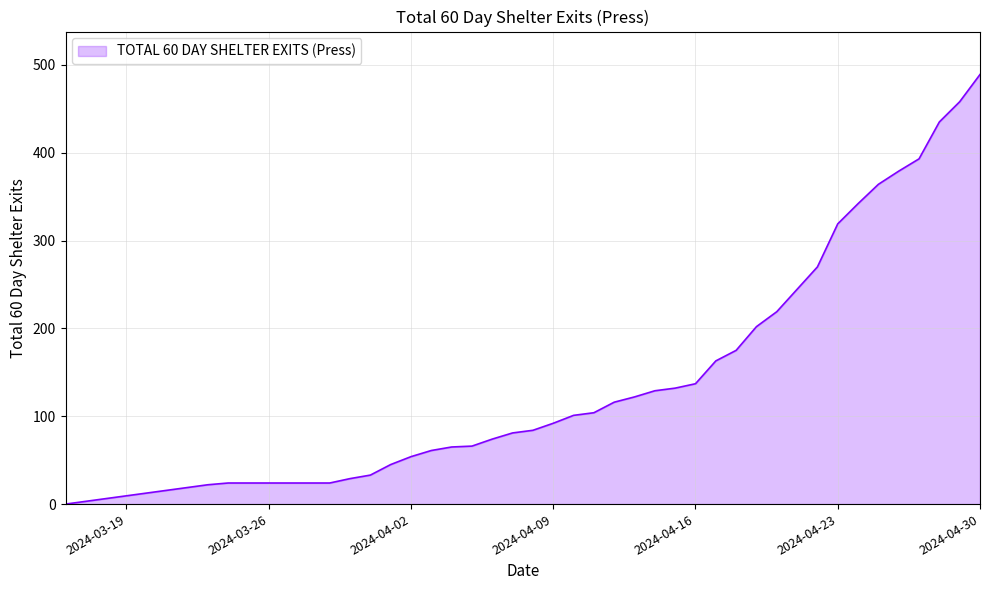

What is the difference between the maximum and minimum values?

489